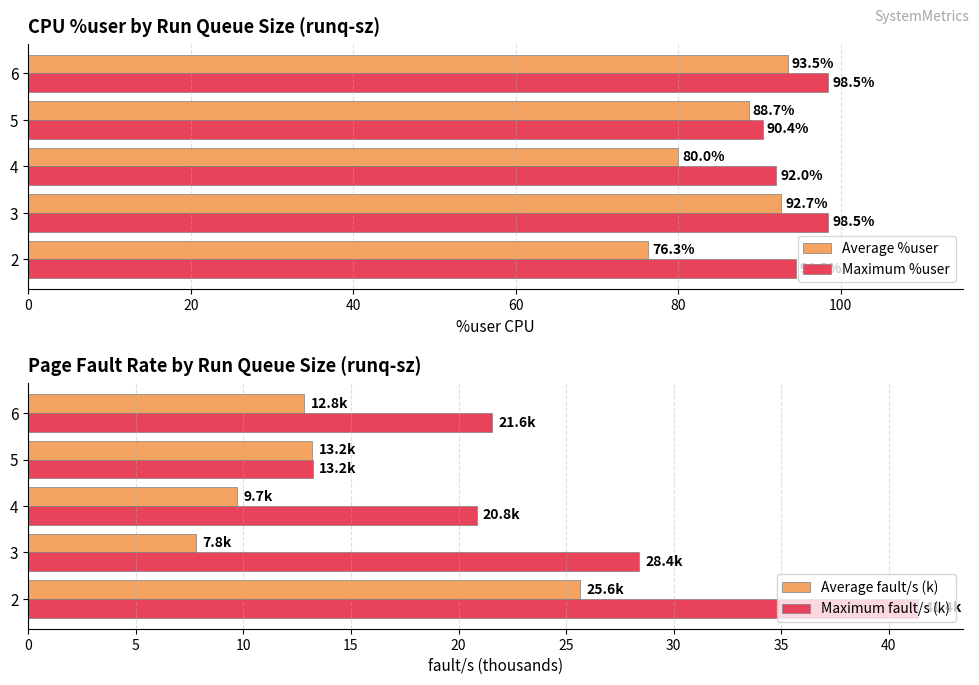

How many values in the Maximum %user series are below 94?

2